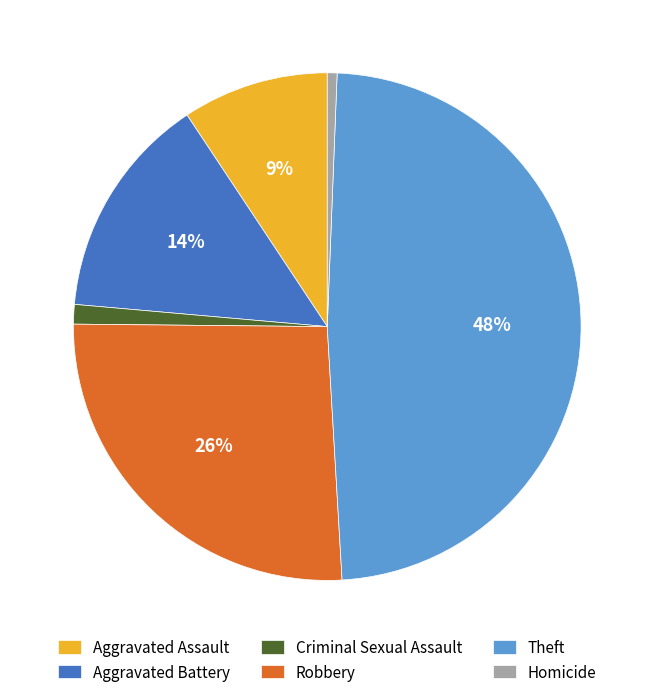

To the nearest percent, what portion does Aggravated Assault represent?

9%